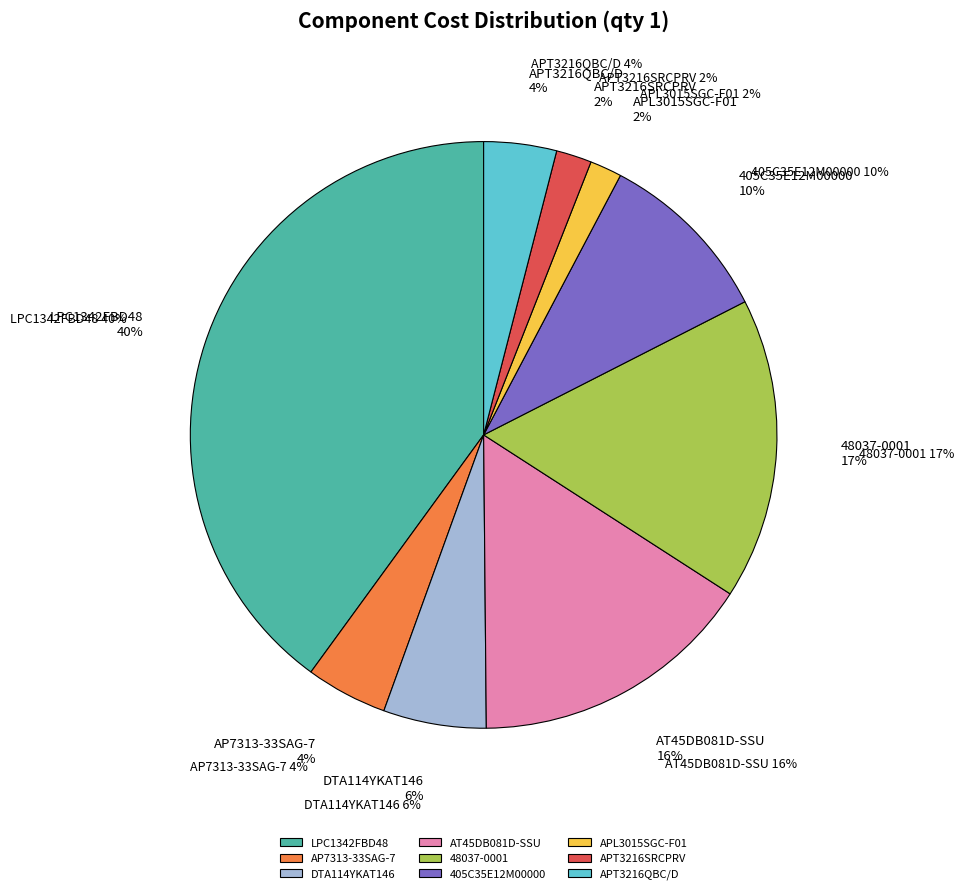

What is the smallest slice in the pie chart?

APL3015SGC-F01